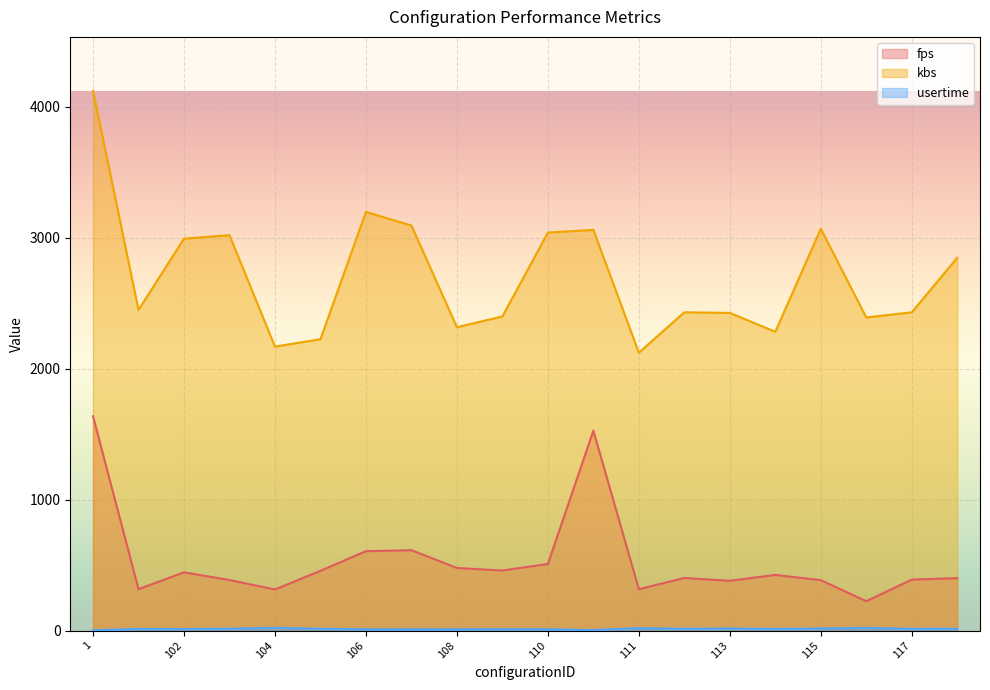

At which label is fps closest to 930?

107